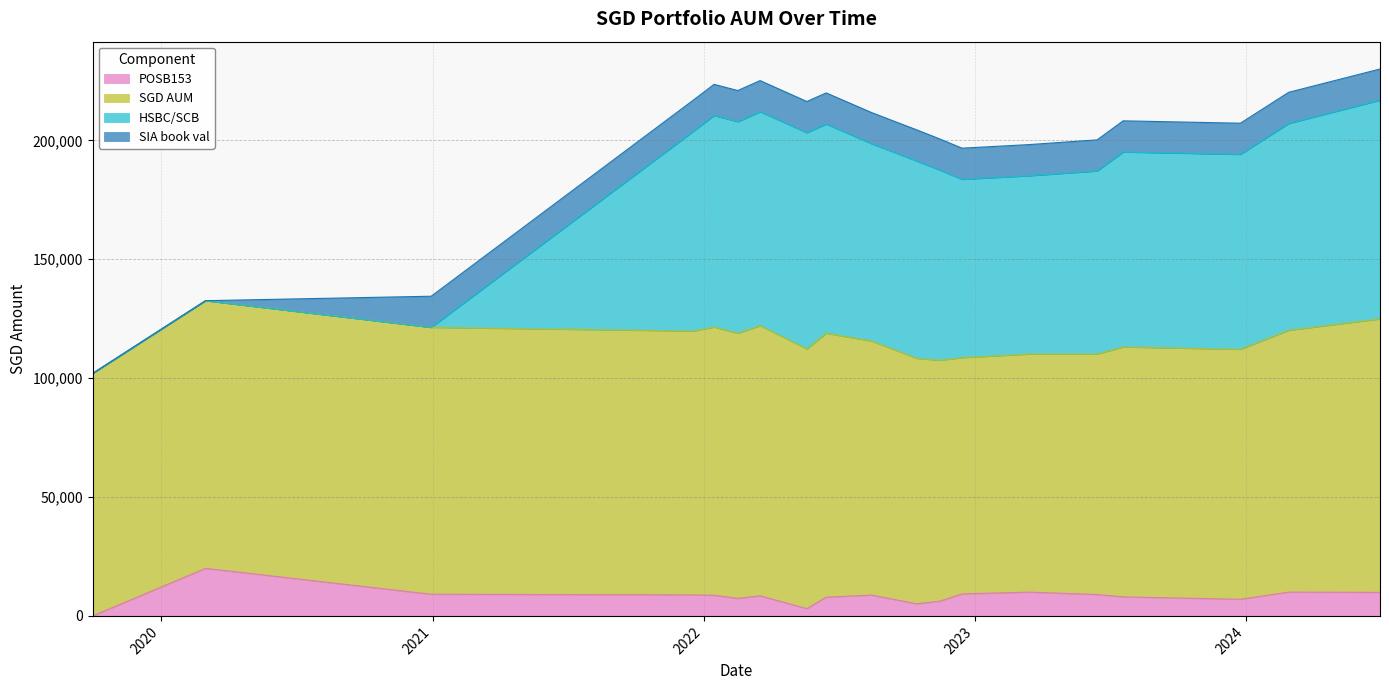

What position from the left is 2020-12-30?

3